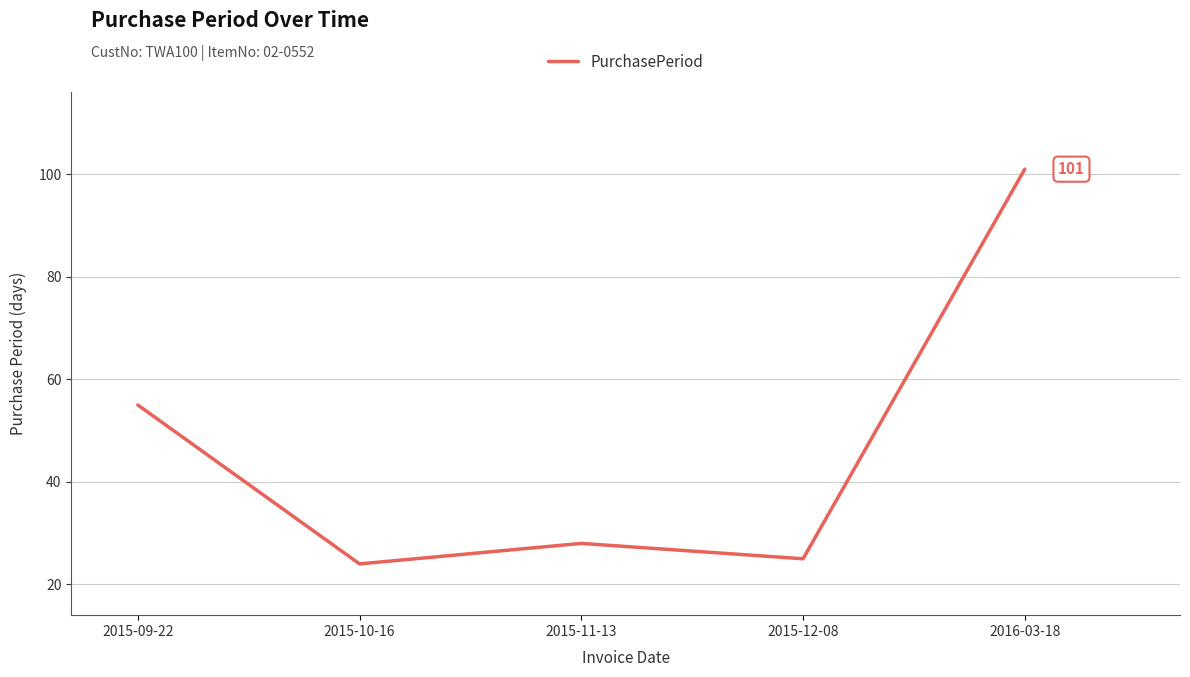

The chart shows a value of 132 at 2016-03-18. True or false?

False